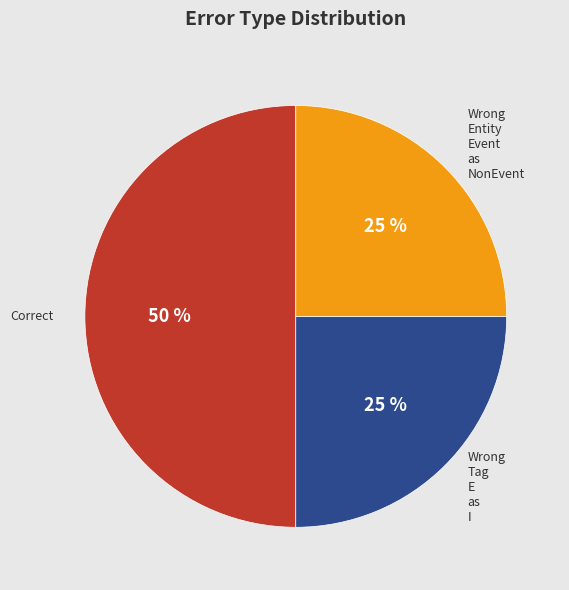

To the nearest percent, what is the average slice percentage?

33%